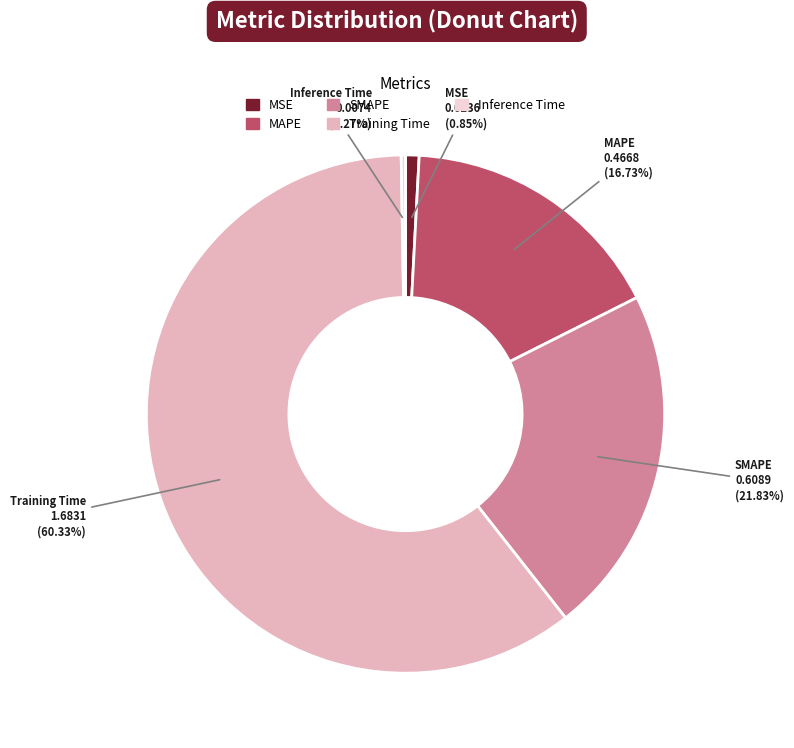

Which has a higher value, Training Time or MSE?

Training Time